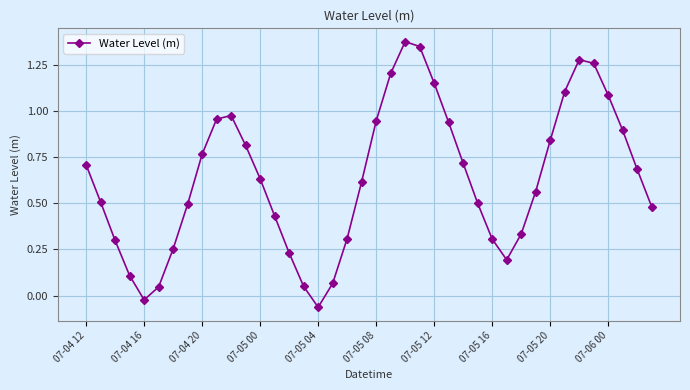

Does the chart have visible grid lines?

Yes